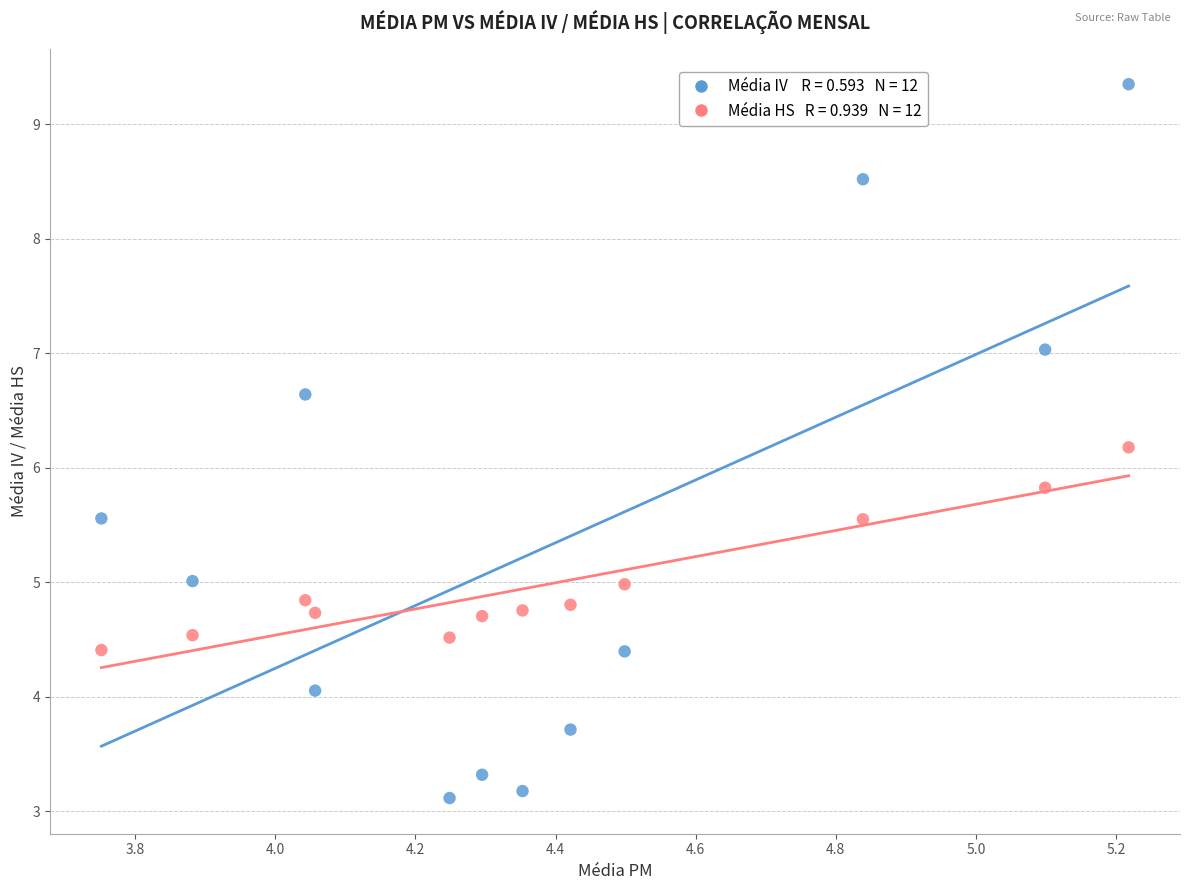

Across all data points, what is the range of Y values (max minus min)?

6.2